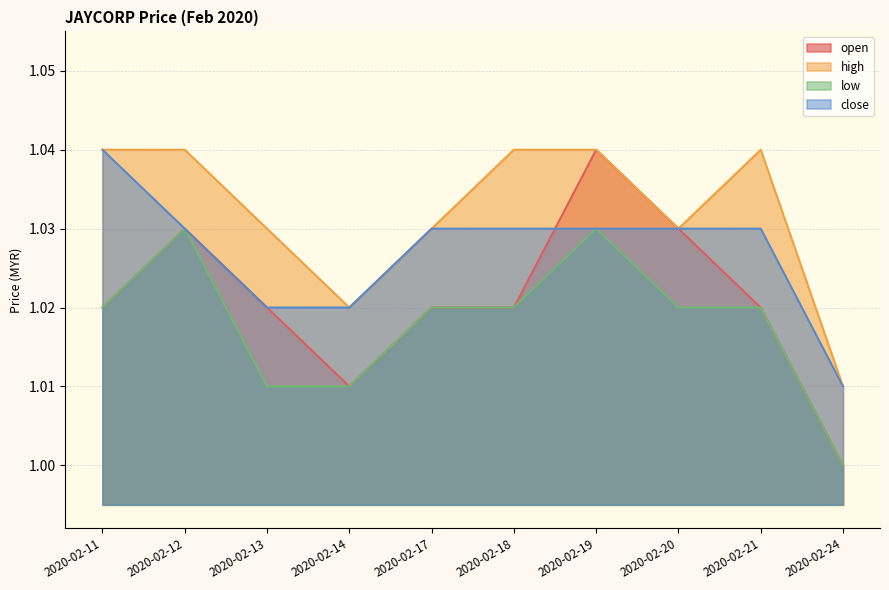

Which series has the largest total across all categories?

high